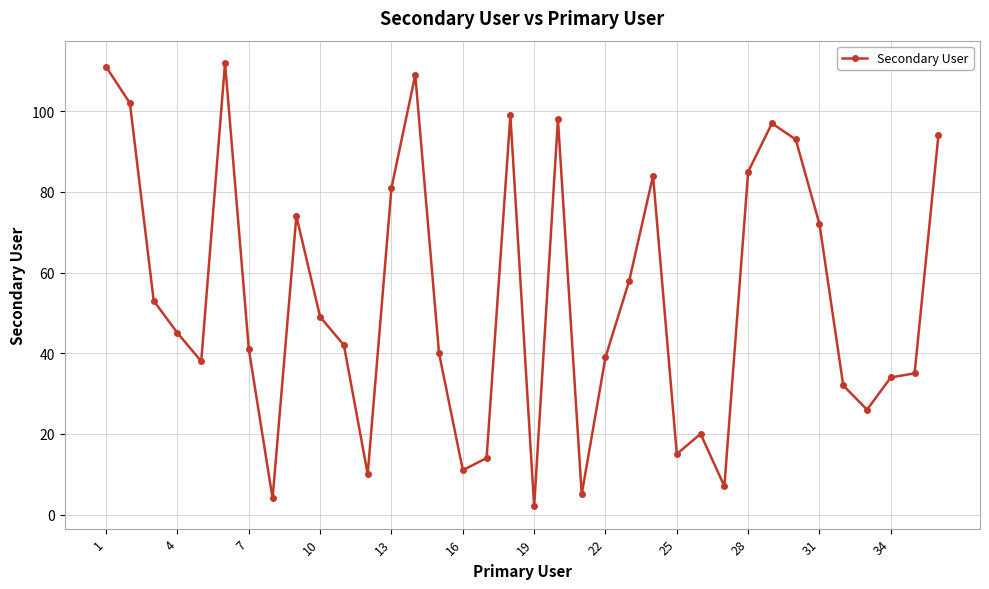

What is the difference between the maximum and minimum values?

110